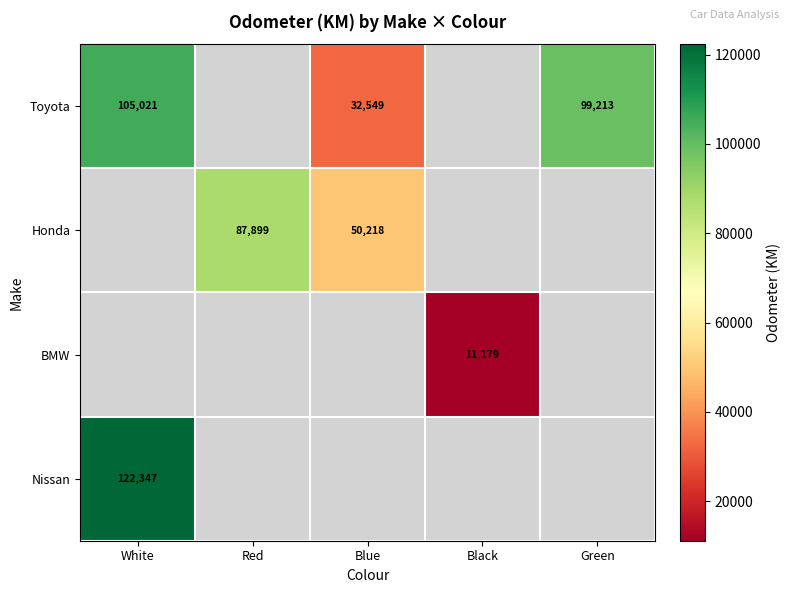

The value of Honda at Blue is 50218.0. True or false?

True